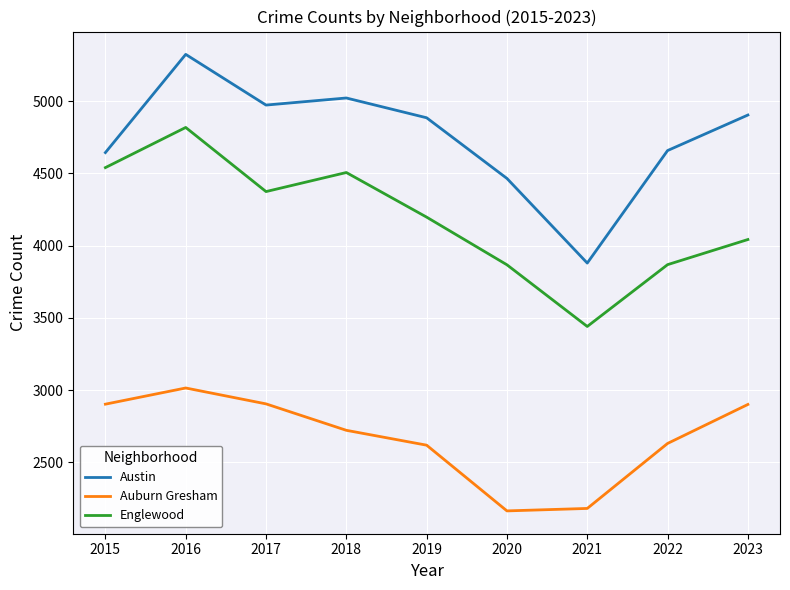

Which series changed the most between 2015 and 2022?

Englewood